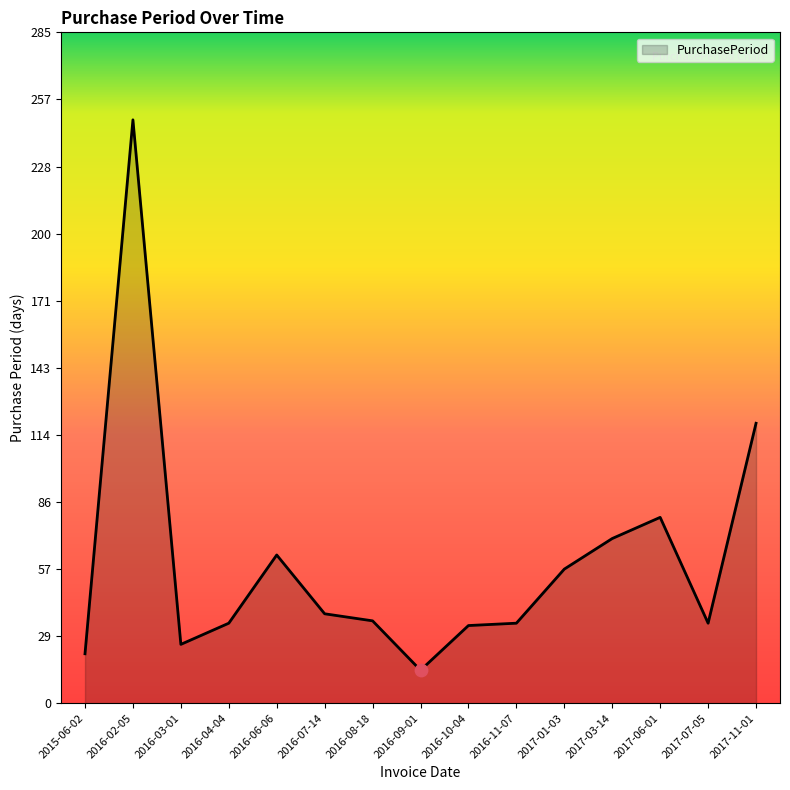

Approximately how many times larger is the value at 2017-07-05 compared to 2016-11-07?

1.0